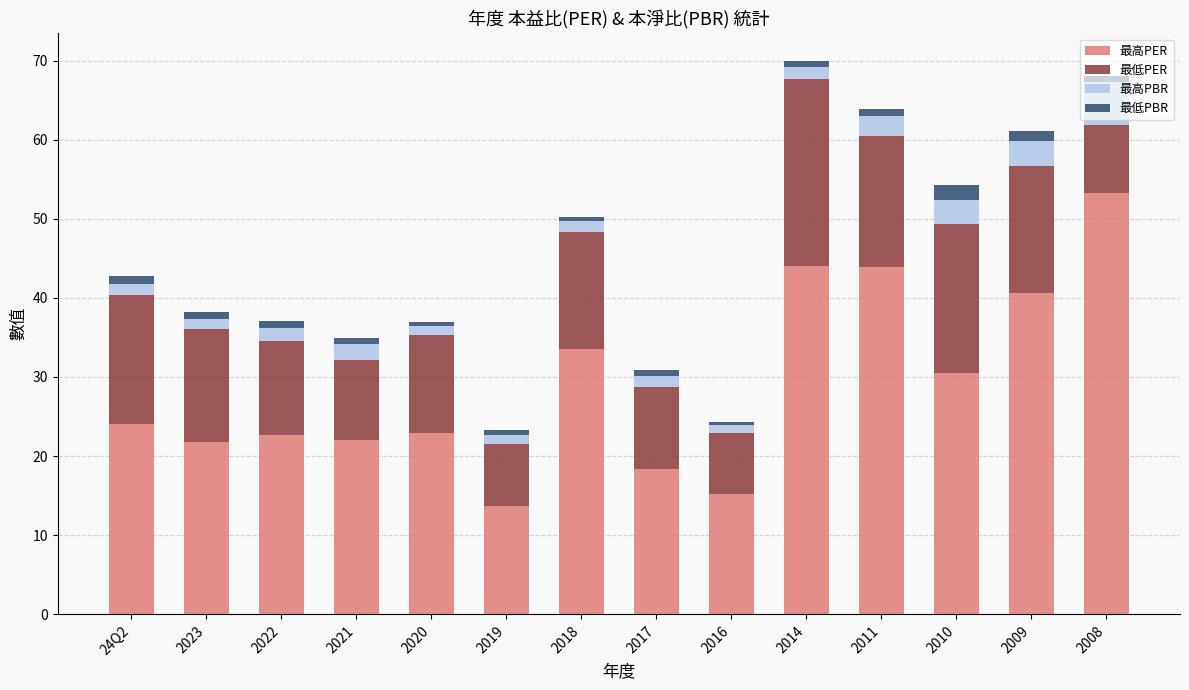

What is the highest value of the 最高PER series?

53.3